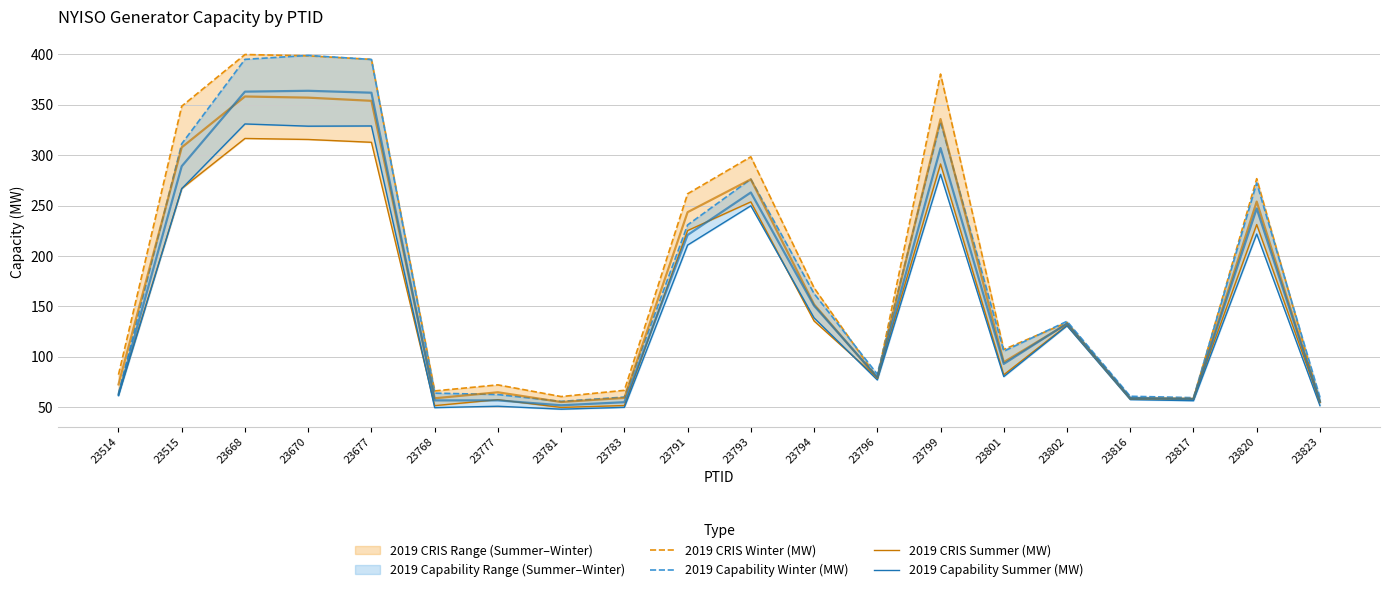

What is the total value across all series at 23515?

1193.6